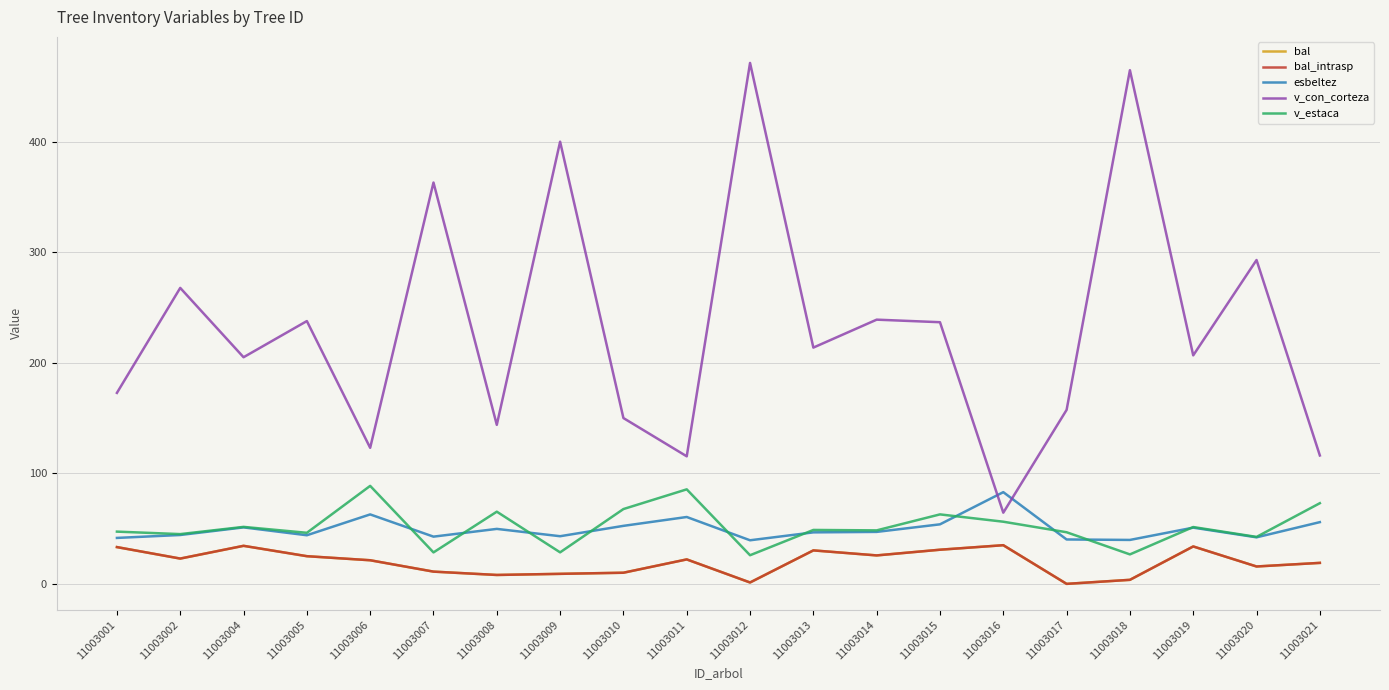

Reading right to left, what are all the values shown in this chart?

bal: 11003021=19.0	11003020=15.7	11003019=33.9	11003018=3.6	11003017=0.0	11003016=35.0	11003015=30.9	11003014=25.8	11003013=30.3	11003012=1.2	11003011=22.1	11003010=10.1	11003009=9.1	11003008=8.1	11003007=11.1	11003006=21.4	11003005=25.1	11003004=34.4	11003002=22.9	11003001=33.3
bal_intrasp: 11003021=19.0	11003020=15.7	11003019=33.9	11003018=3.6	11003017=0.0	11003016=35.0	11003015=30.9	11003014=25.8	11003013=30.3	11003012=1.2	11003011=22.1	11003010=10.1	11003009=9.1	11003008=8.1	11003007=11.1	11003006=21.4	11003005=25.1	11003004=34.4	11003002=22.9	11003001=33.3
esbeltez: 11003021=55.9	11003020=42.1	11003019=50.9	11003018=39.8	11003017=40.2	11003016=83.0	11003015=53.9	11003014=47.0	11003013=46.6	11003012=39.5	11003011=60.5	11003010=52.5	11003009=43.1	11003008=49.8	11003007=42.7	11003006=62.9	11003005=44.0	11003004=51.1	11003002=44.2	11003001=41.6
v_con_corteza: 11003021=116.2	11003020=293.1	11003019=206.8	11003018=464.9	11003017=157.4	11003016=64.4	11003015=236.8	11003014=239.1	11003013=213.8	11003012=471.4	11003011=115.4	11003010=150.1	11003009=400.2	11003008=143.9	11003007=363.2	11003006=123.1	11003005=237.8	11003004=205.1	11003002=267.8	11003001=172.8
v_estaca: 11003021=73.0	11003020=42.5	11003019=51.4	11003018=26.7	11003017=46.7	11003016=56.2	11003015=62.9	11003014=48.4	11003013=48.8	11003012=25.9	11003011=85.5	11003010=67.7	11003009=28.5	11003008=65.3	11003007=28.5	11003006=88.7	11003005=46.2	11003004=51.6	11003002=45.0	11003001=47.3